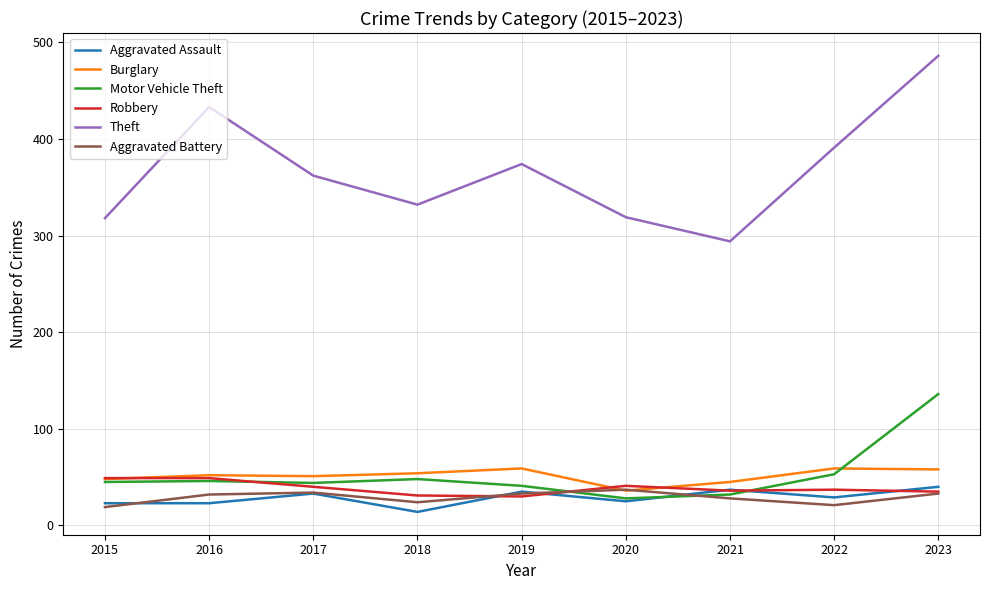

What is the greatest value displayed?

486